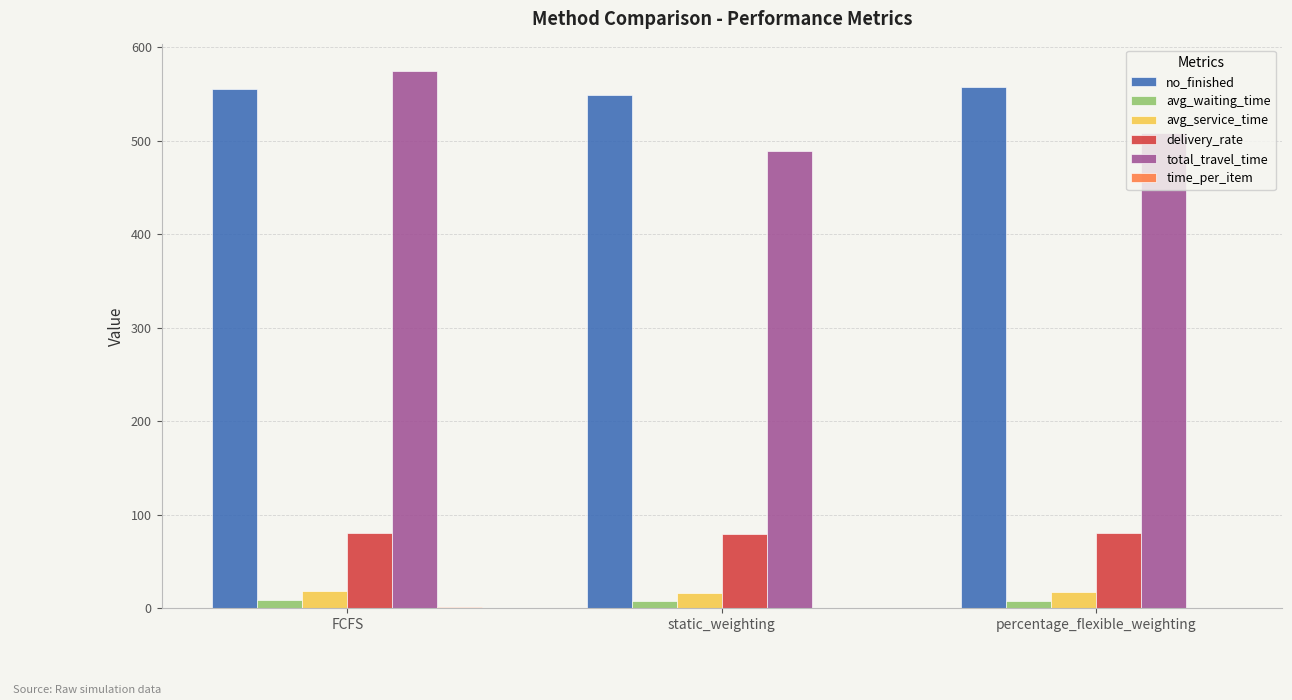

At which label is total_travel_time closest to 532?

percentage_flexible_weighting